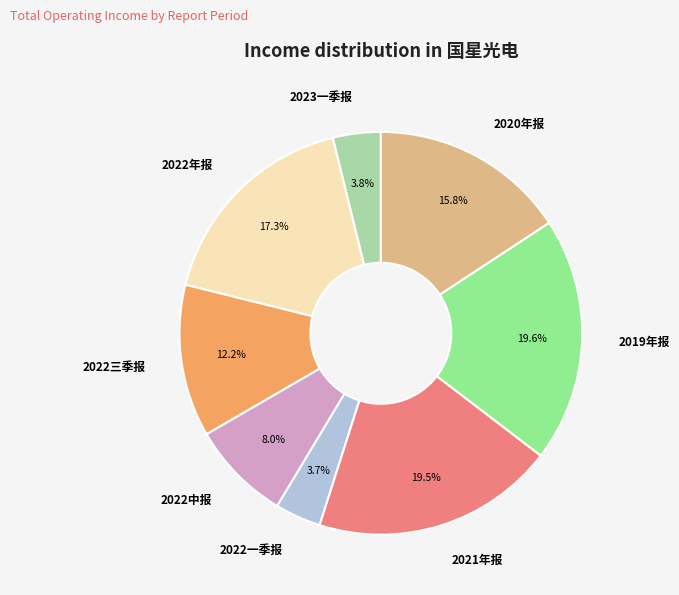

What percentage is the 2019年报 slice, to the nearest percent?

20%